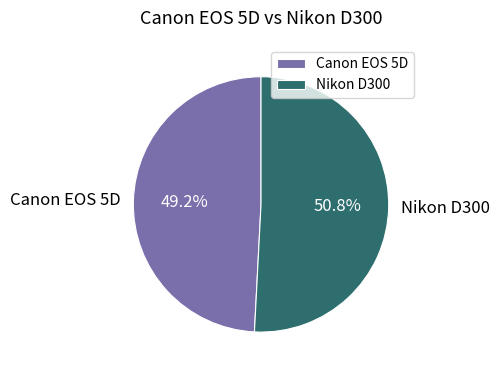

What percentage is NOT represented by Nikon D300?

49.2%